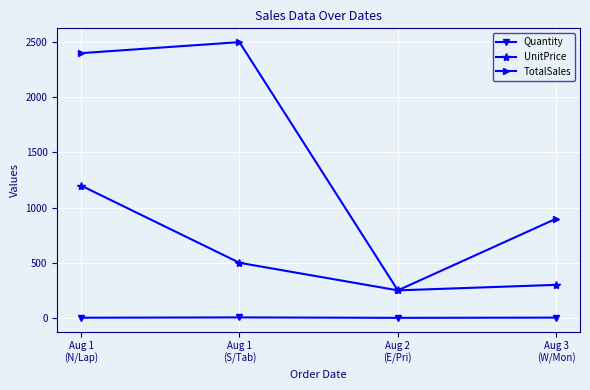

The value of TotalSales at Aug 1
(S/Tab) is 2500. True or false?

True